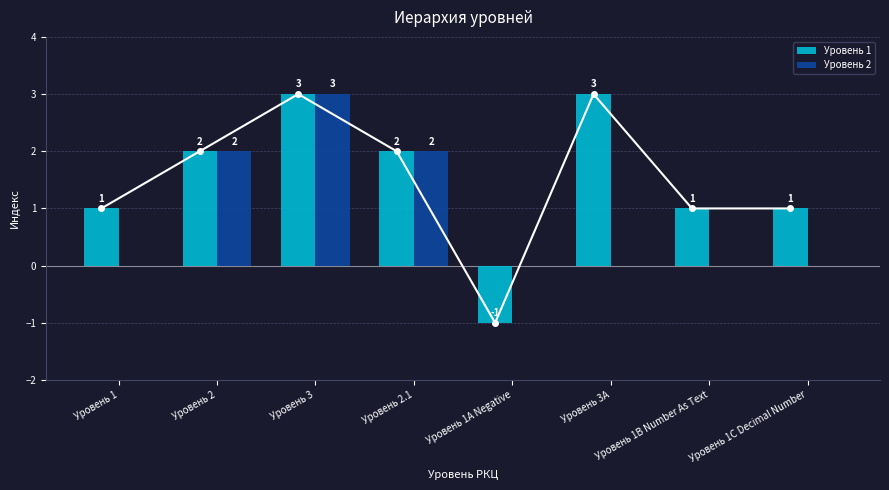

Which series has the largest total across all categories?

Уровень 1